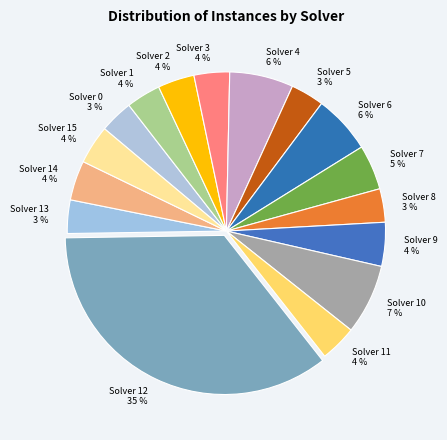

The Solver 5 slice represents 9% of the pie. True or false?

False